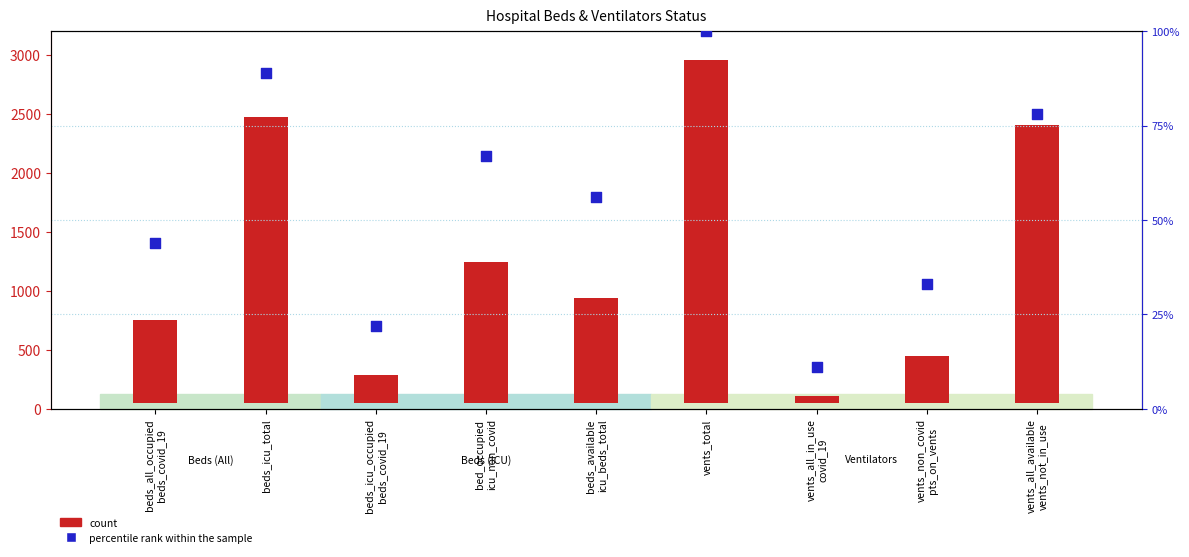

At how many categories does at least one series exceed 1938?

3